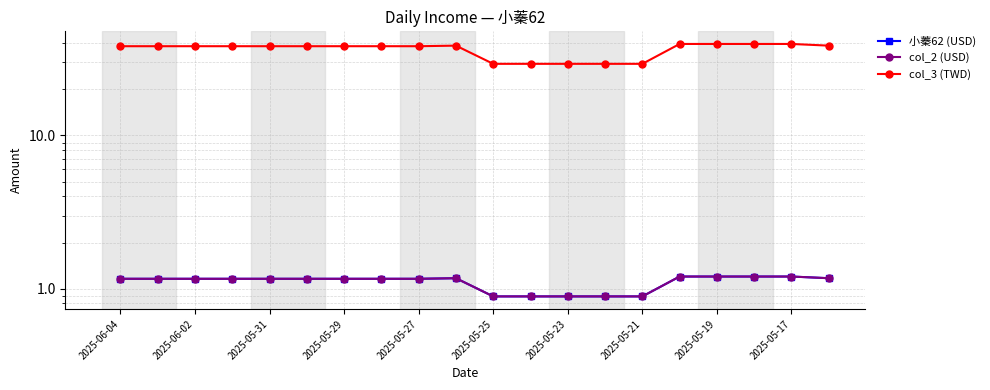

Reading left to right, list all the values displayed in this chart.

小蓁62 (USD): 1.2	1.2	1.2	1.2	1.2	1.2	1.2	1.2	1.2	1.2	0.9	0.9	0.9	0.9	0.9	1.2	1.2	1.2	1.2	1.2
col_2 (USD): 1.2	1.2	1.2	1.2	1.2	1.2	1.2	1.2	1.2	1.2	0.9	0.9	0.9	0.9	0.9	1.2	1.2	1.2	1.2	1.2
col_3 (TWD): 38.3	38.3	38.3	38.3	38.3	38.3	38.3	38.3	38.3	38.6	29.4	29.4	29.4	29.4	29.4	39.6	39.6	39.6	39.6	38.6